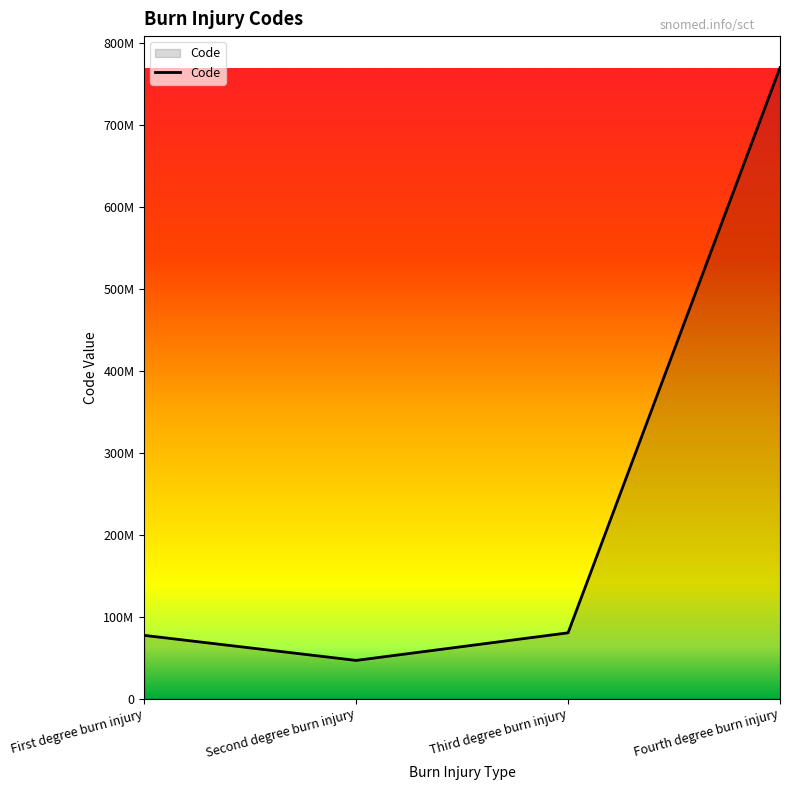

What is the minimum value shown in the chart?

46541008